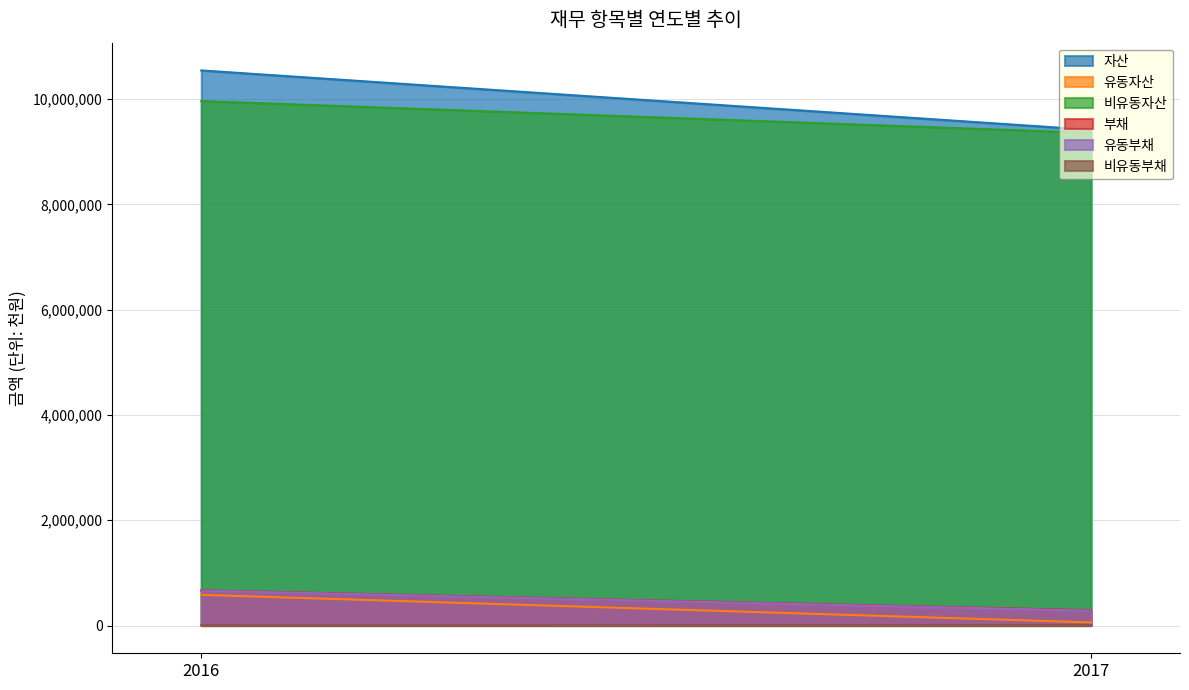

At which label does 유동부채 reach its minimum?

2017